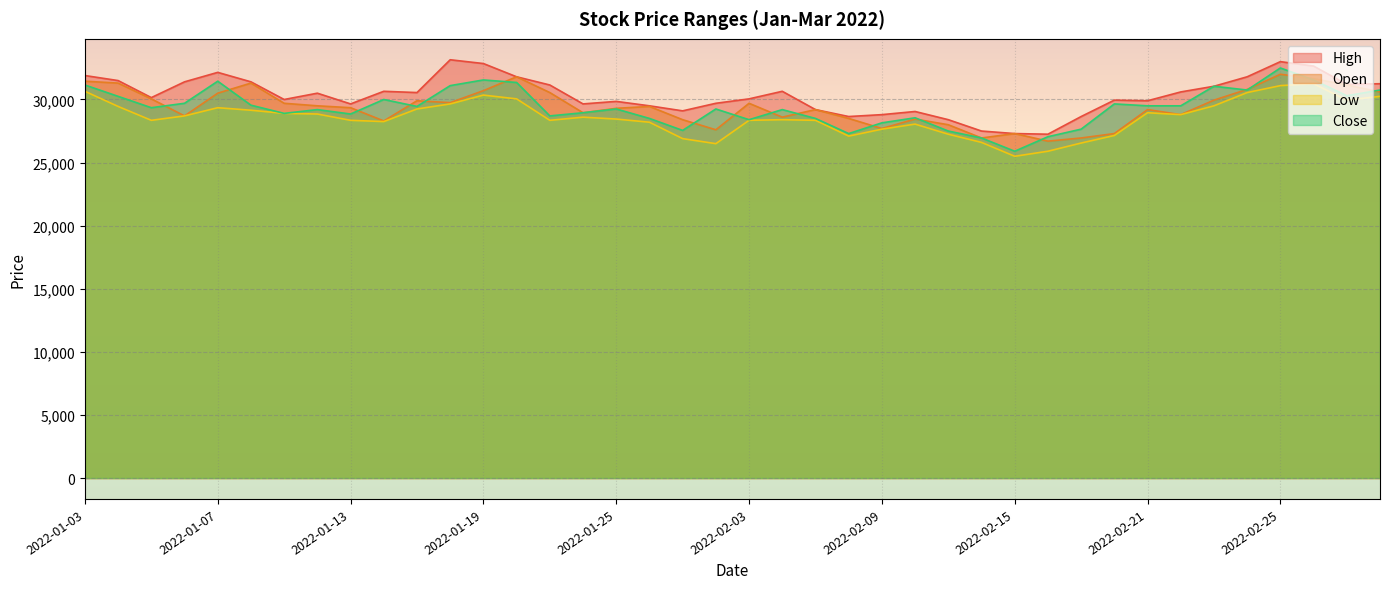

Rank the series by their maximum value, from lowest to highest.

Low, Open, Close, High